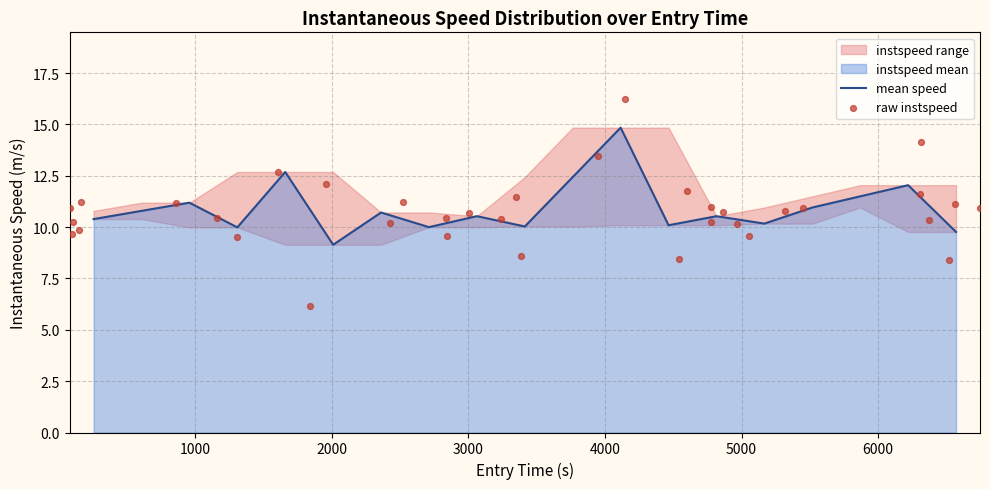

What is the maximum value for mean speed?

14.8